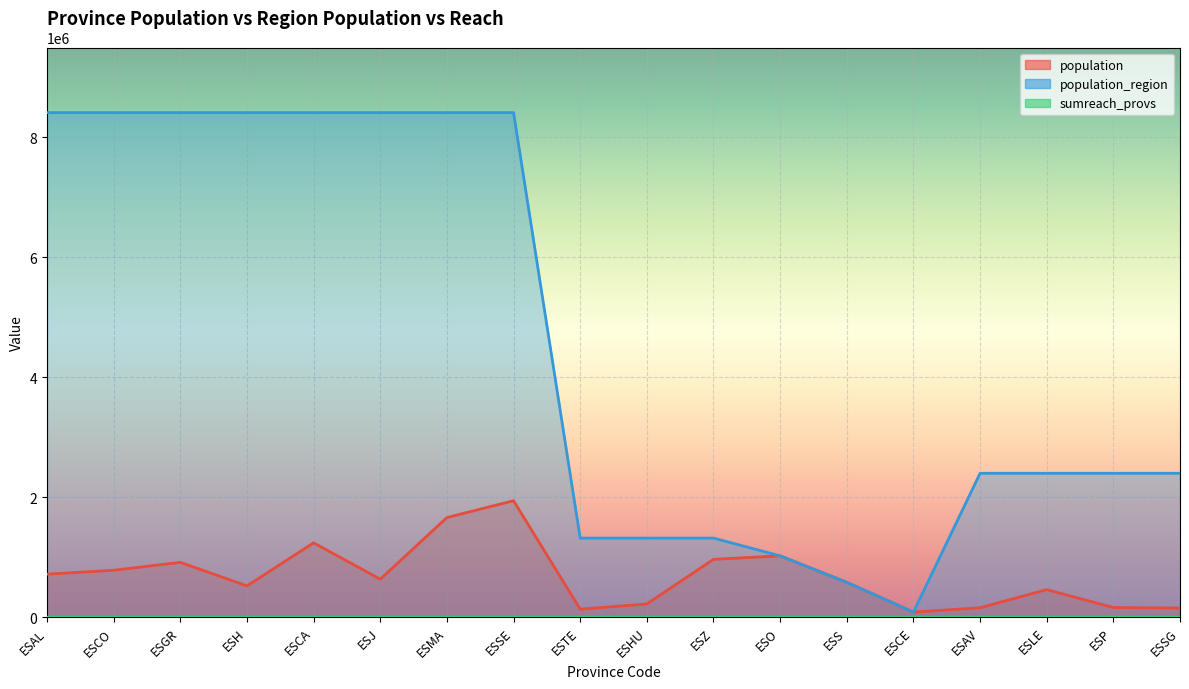

How many lines are shown in the chart?

3